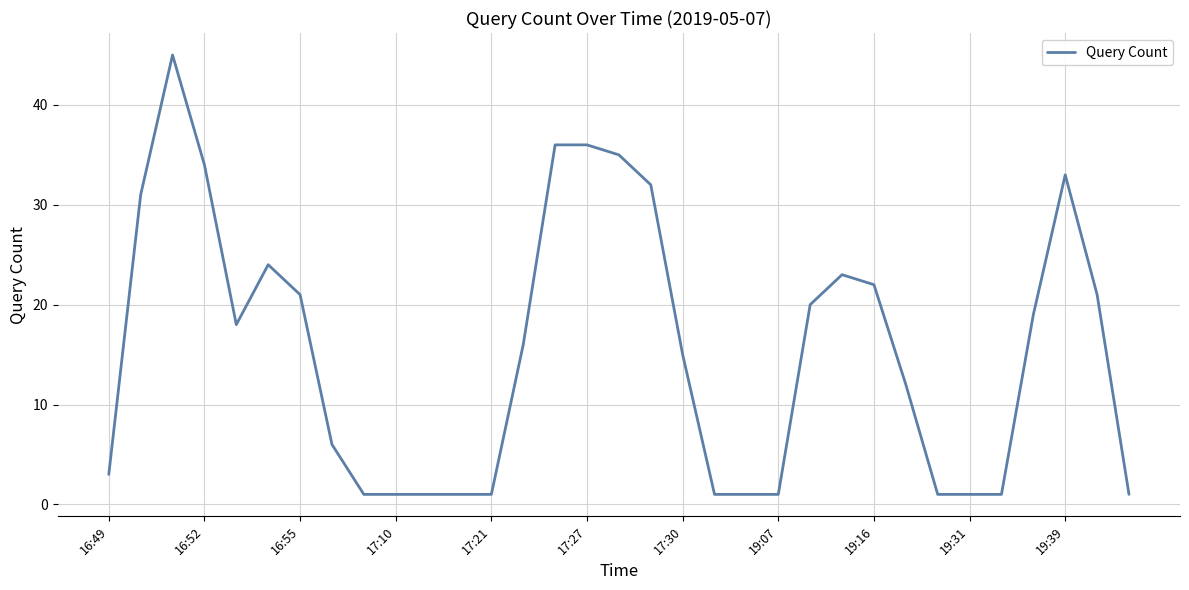

What is the difference between the maximum and minimum values?

44